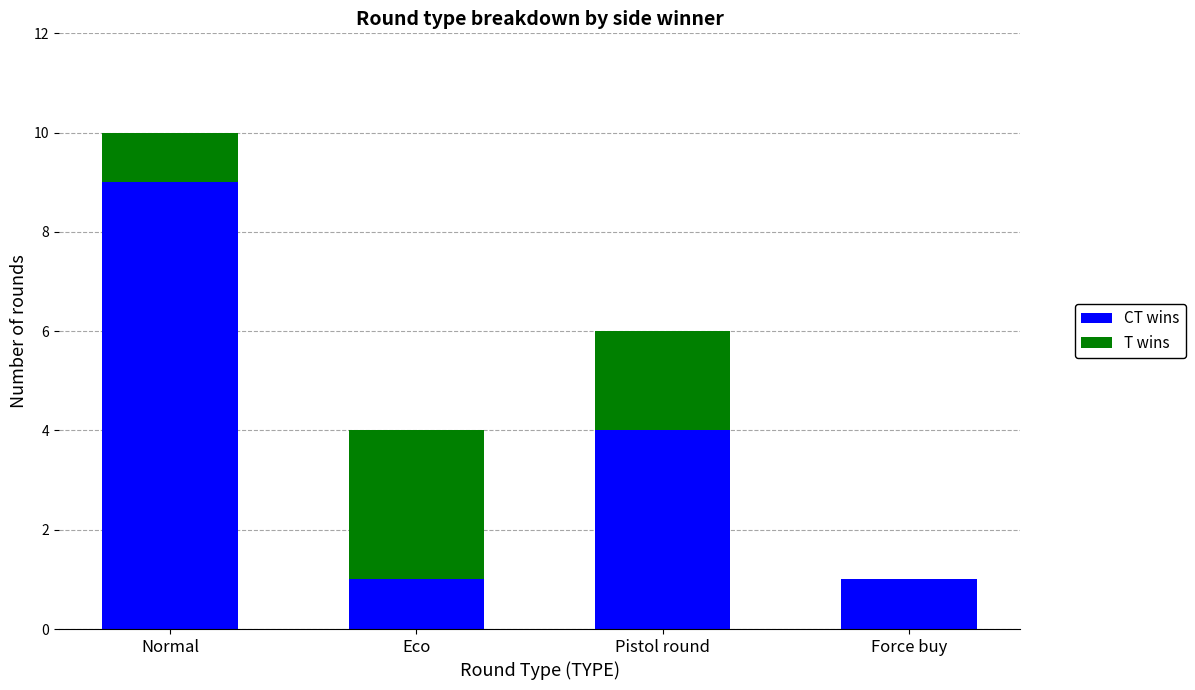

What is the total value across all series at Eco?

4